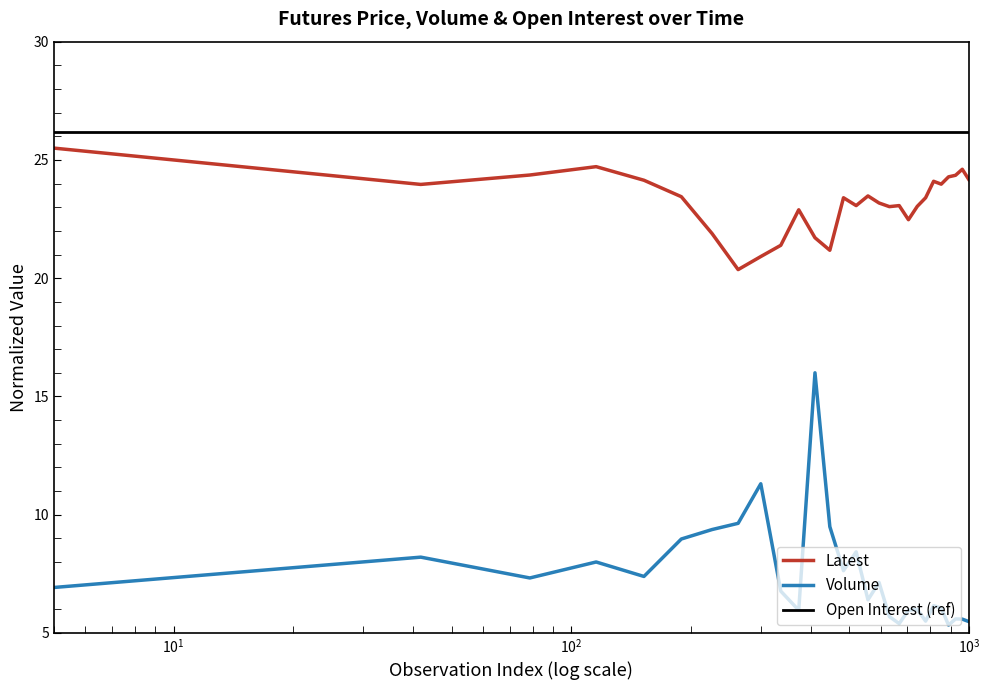

What is the difference between the maximum and minimum values in the Volume series?

10.7